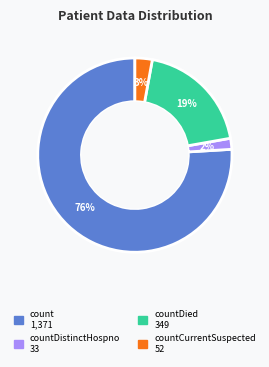

To the nearest percent, what is the average slice percentage?

25%